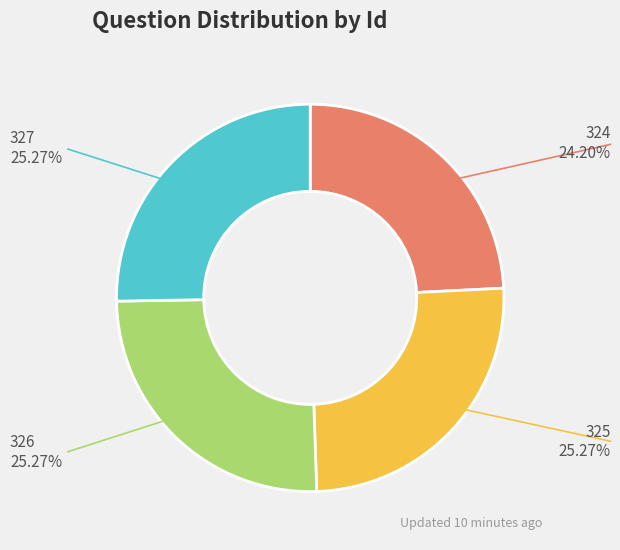

Is there a majority slice in this chart?

No